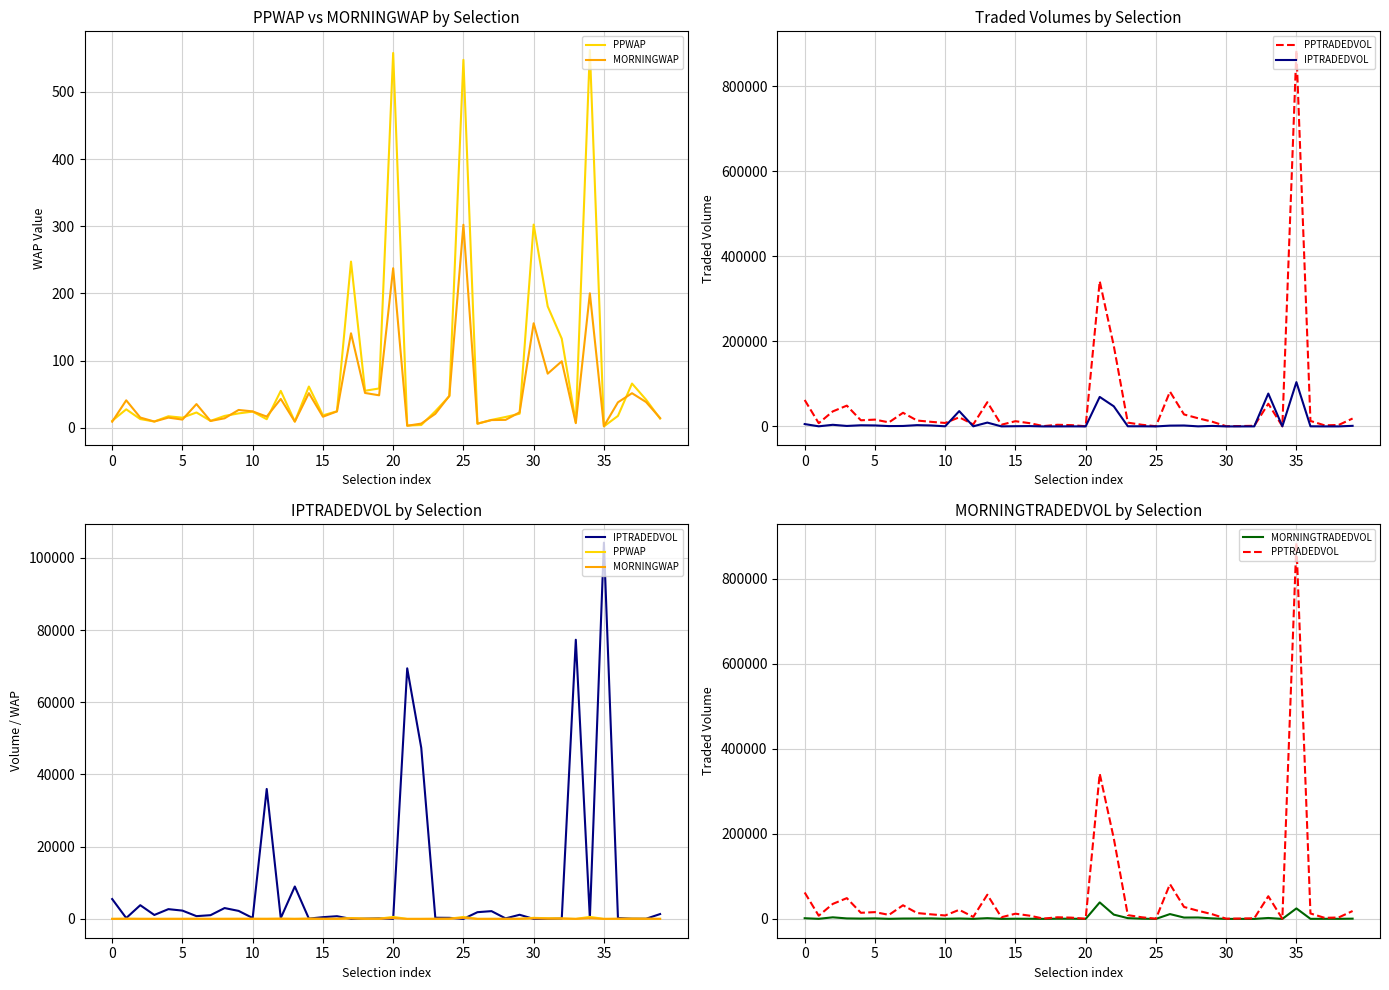

What is the difference between the highest and lowest values at 39?

18591.4